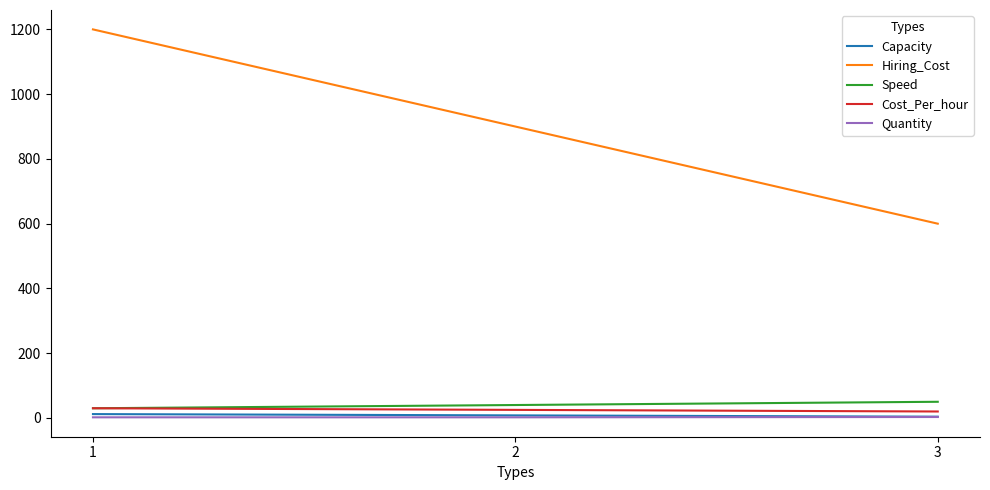

Is the value of Cost_Per_hour at 3 greater than the value of Hiring_Cost at 2?

No